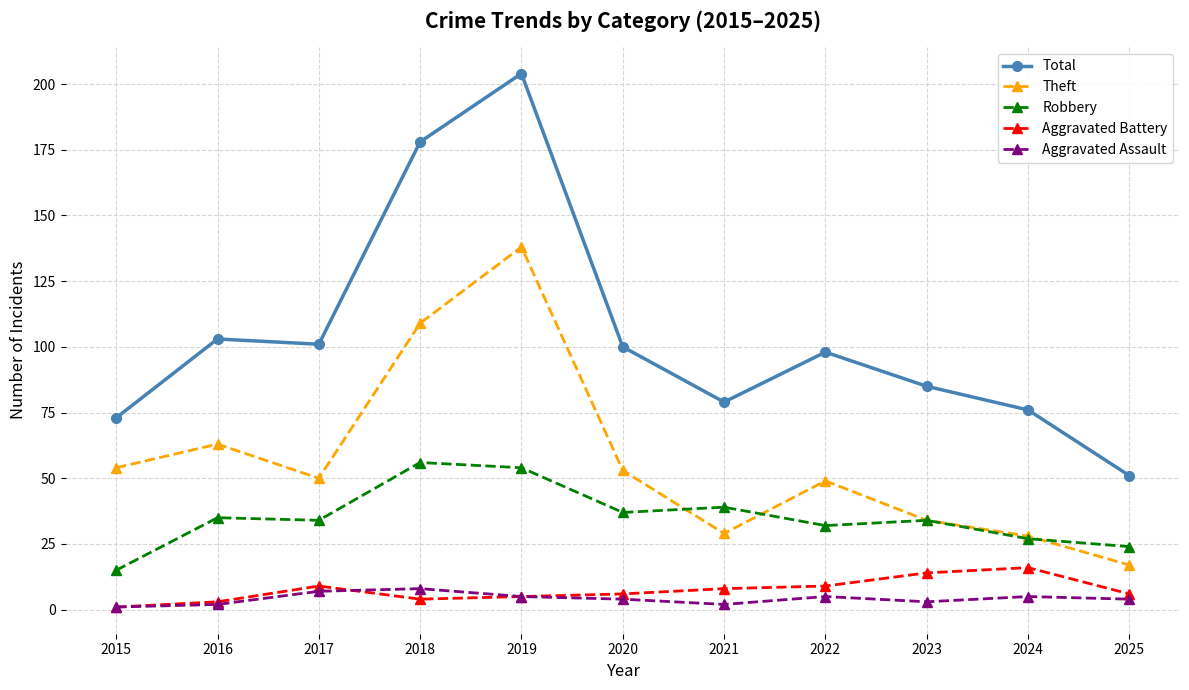

What is the sum of all Theft values?

624